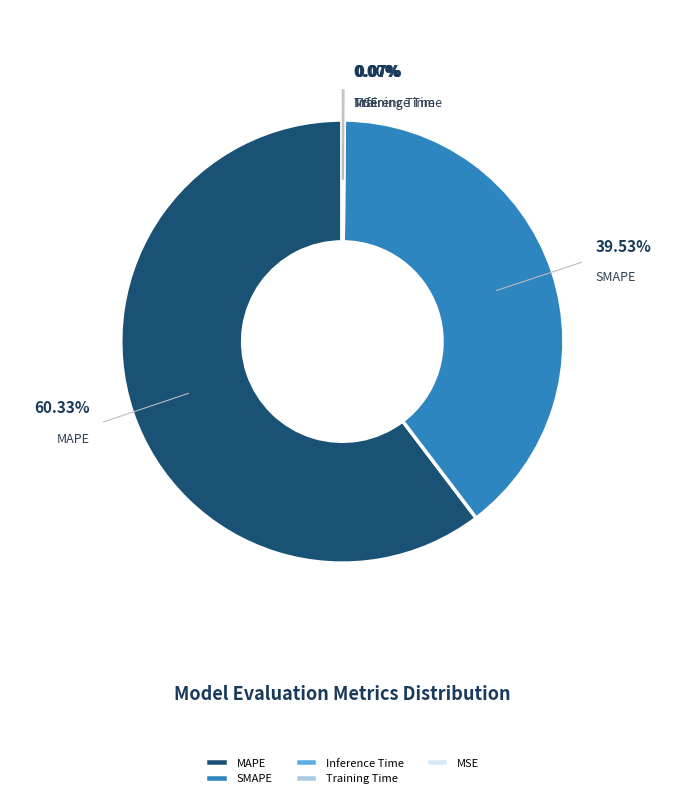

To the nearest percent, what is the average slice percentage?

20%